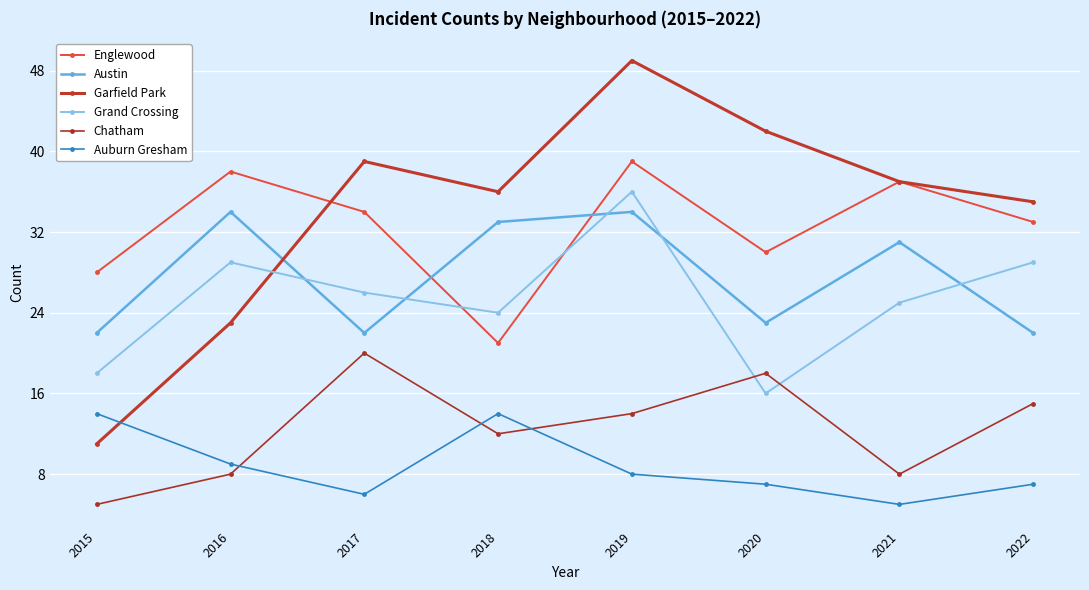

What is the value of the Grand Crossing point at the 4th from the left?

24